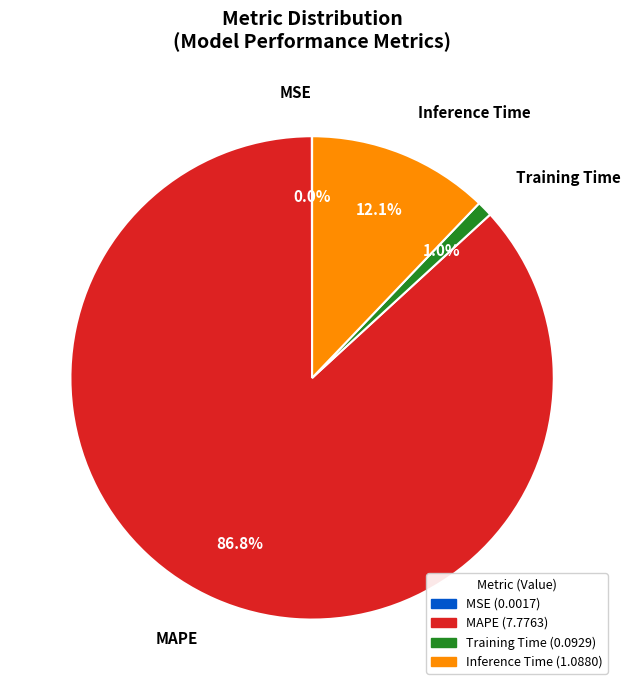

To the nearest percent, what portion does MAPE represent?

87%